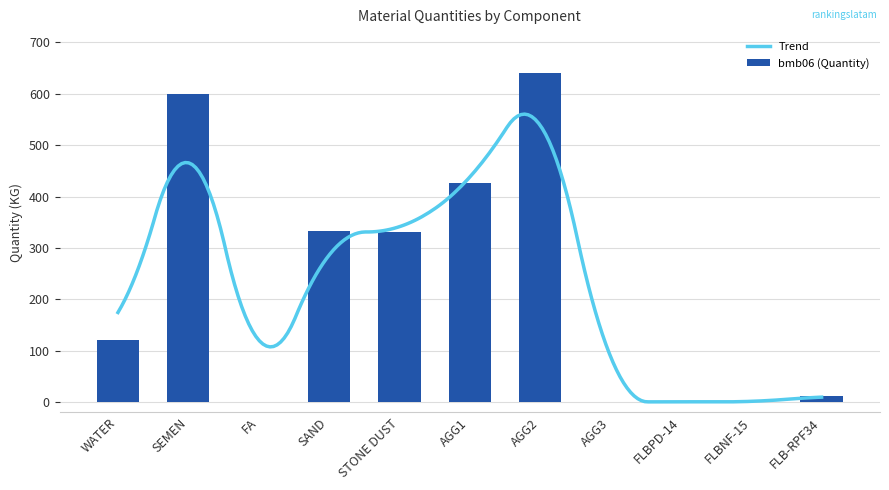

What is the difference between the maximum and minimum values?

641.0